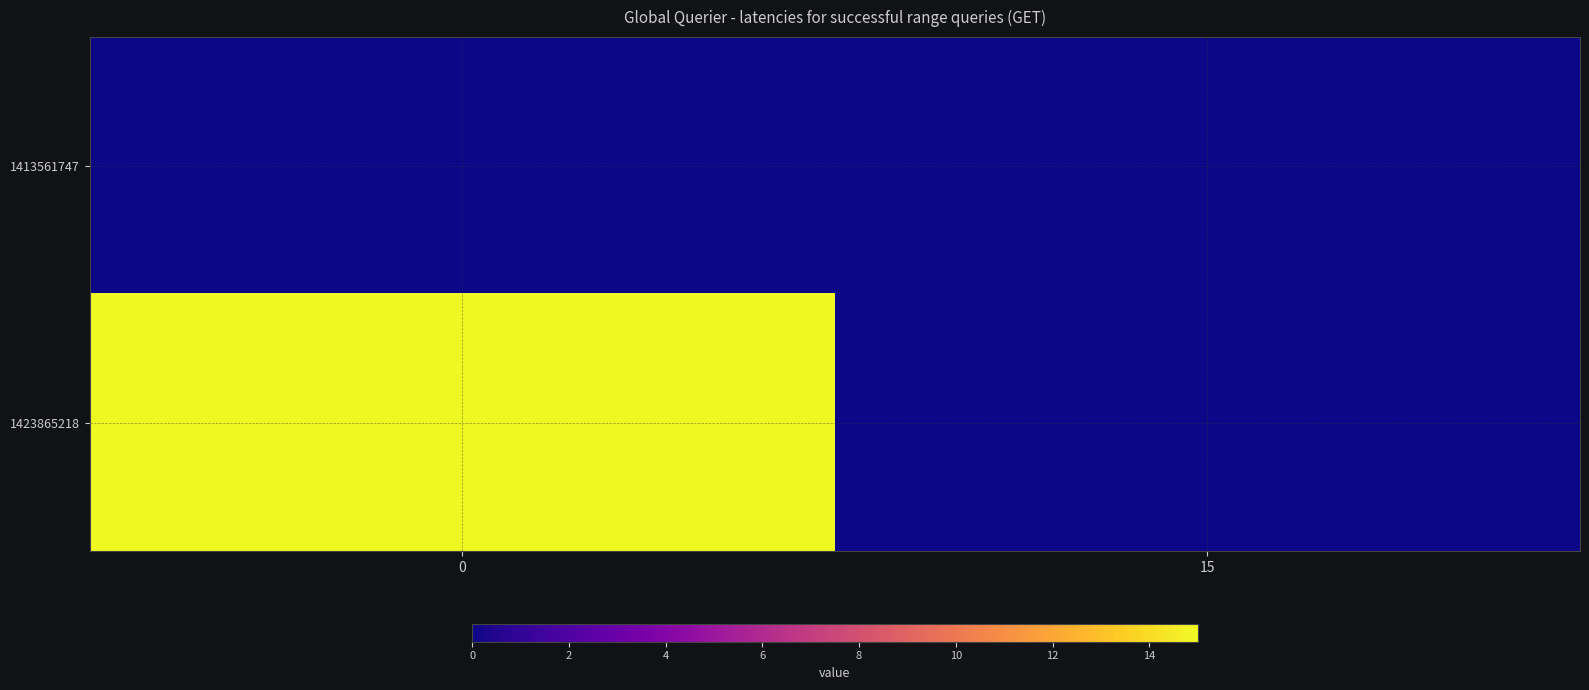

What is the total value across all series at 0?

15